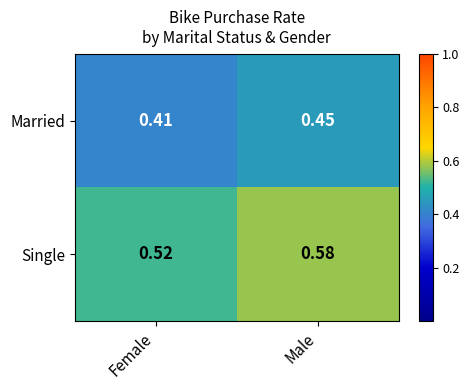

At which category does the chart reach its minimum across all series?

Female